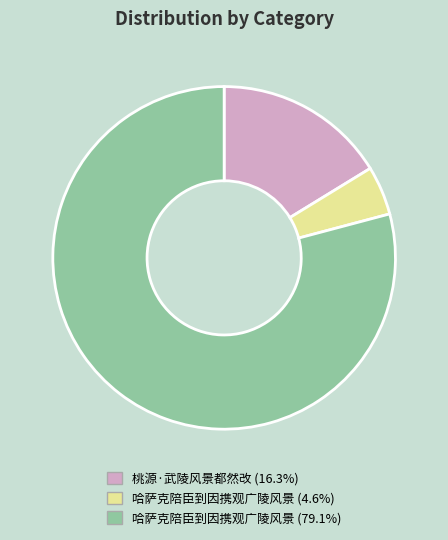

Does any single category account for the majority?

Yes